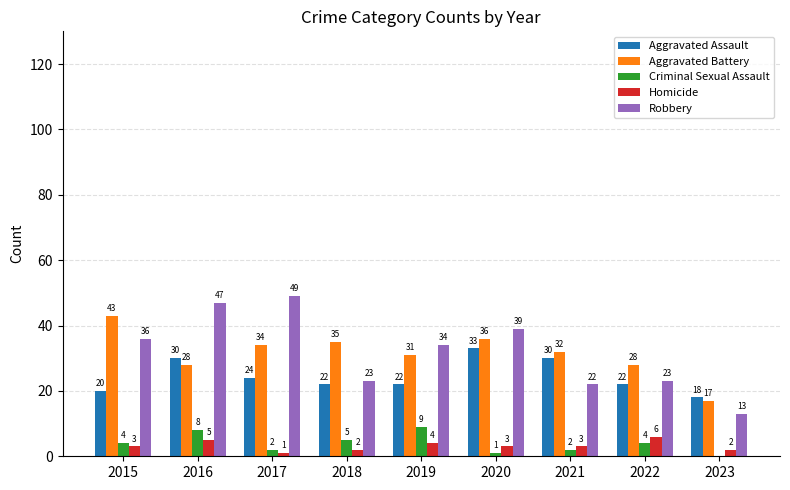

Which category has the highest value across all series?

2017